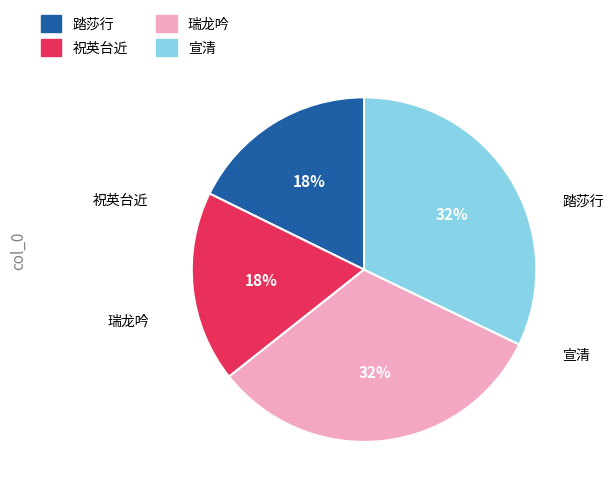

To the nearest percent, what portion does 瑞龙吟 represent?

32%